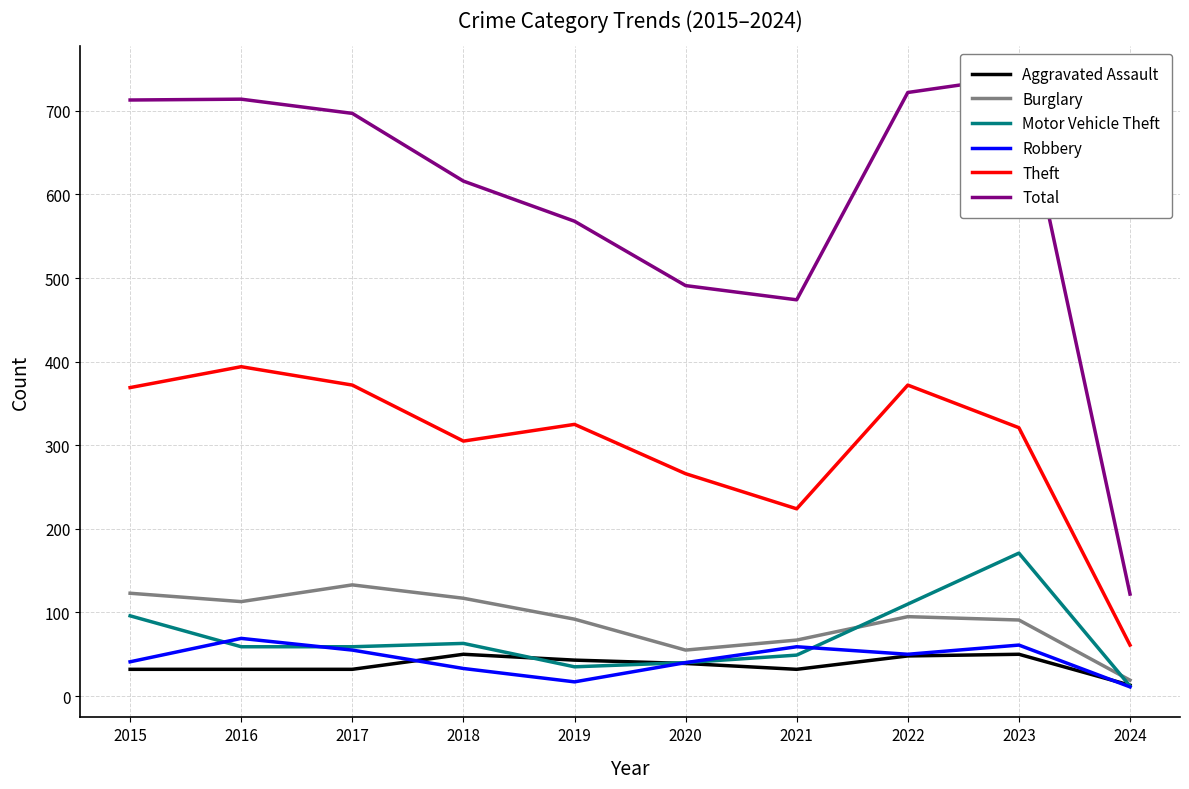

At which label does Aggravated Assault first exceed 39?

2018